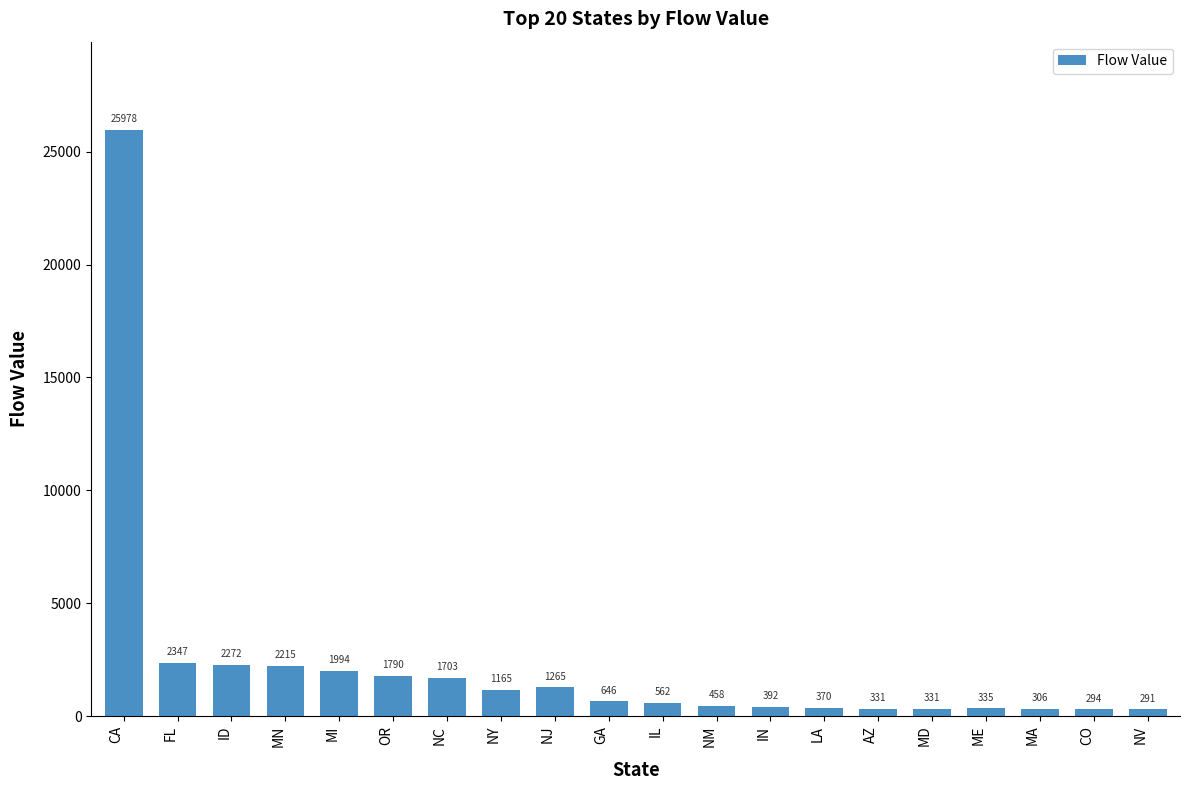

Between MD and IL, which is larger?

IL